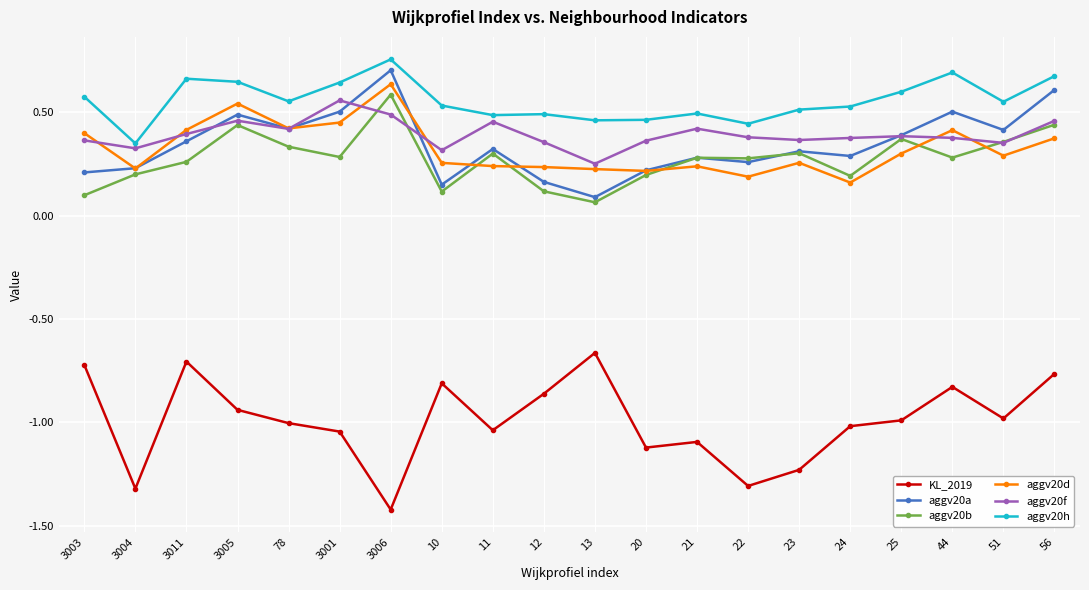

What position from the right is 24?

5